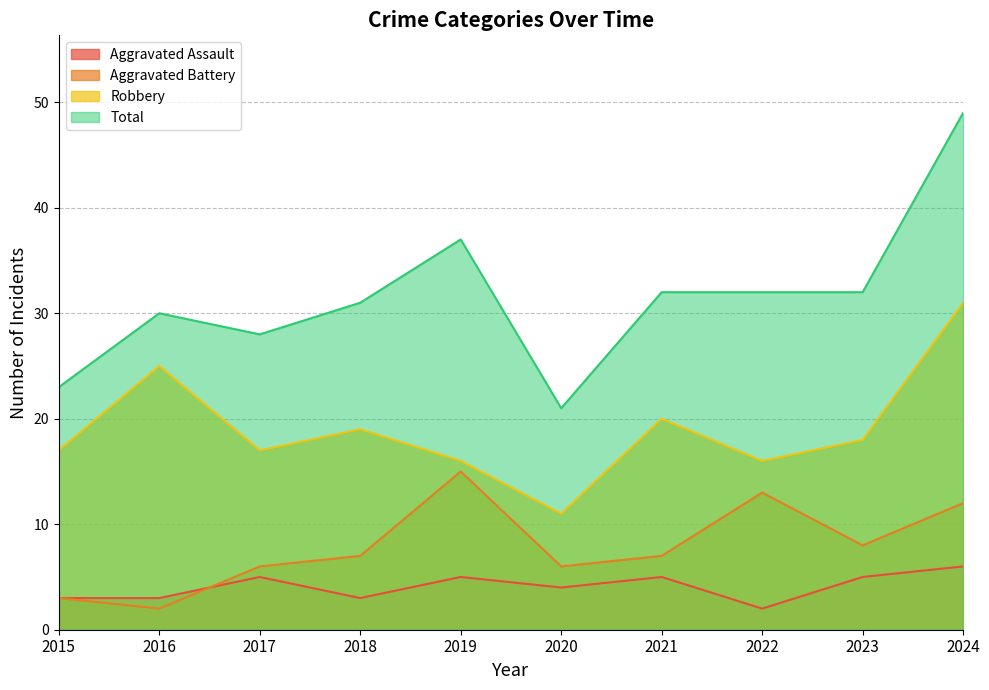

True or false: Robbery and Aggravated Assault cross at least once.

False